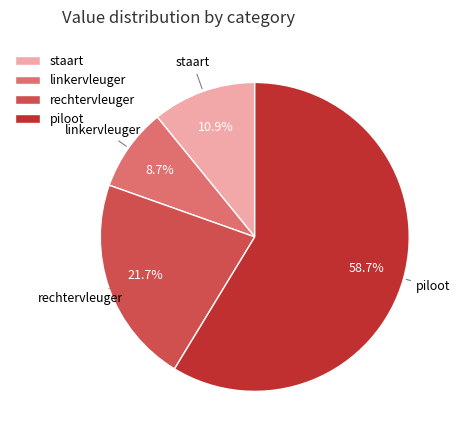

To the nearest percent, what portion does rechtervleuger represent?

22%